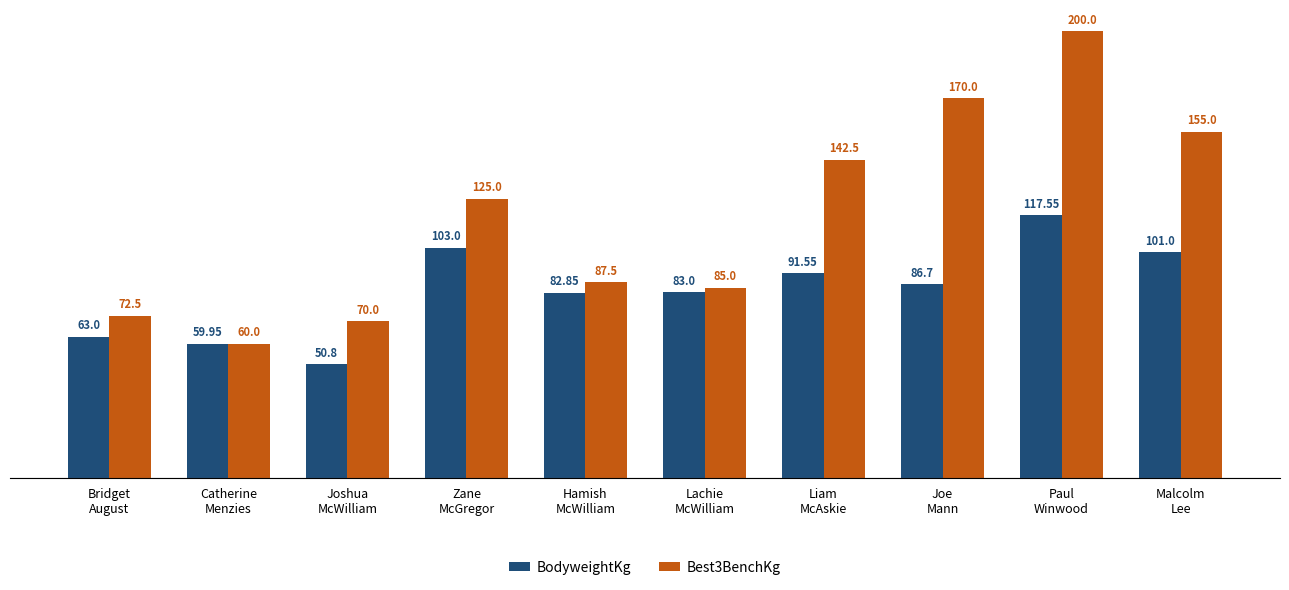

The value of Best3BenchKg at Bridget
August is 72.5. True or false?

True